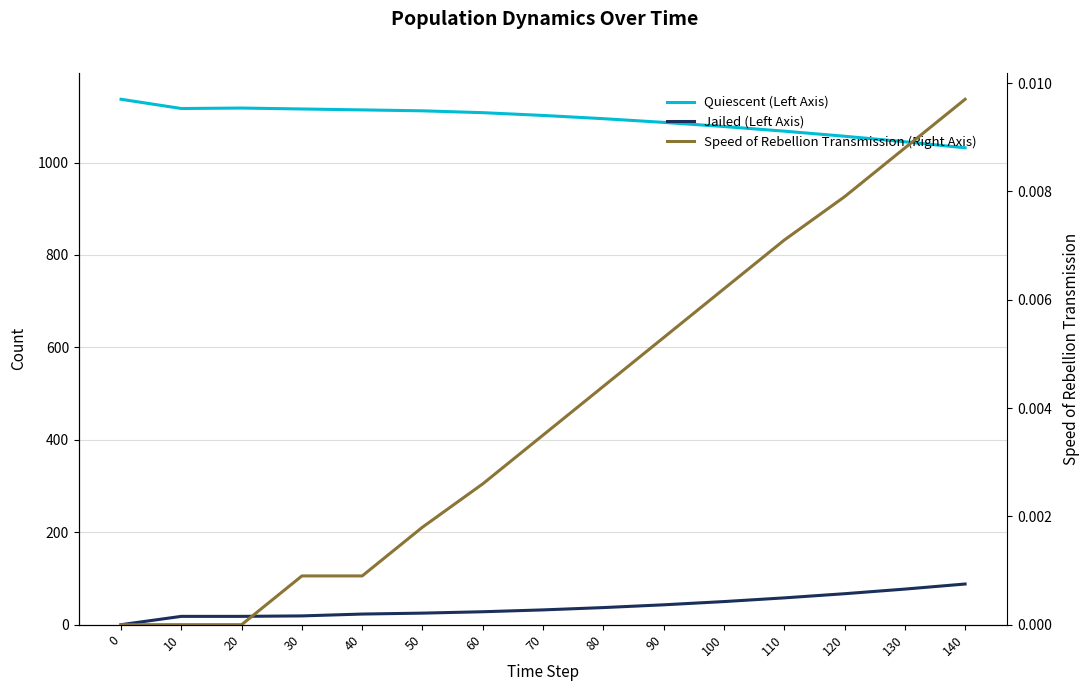

At which category does Quiescent (Left Axis) reach its first local peak?

20